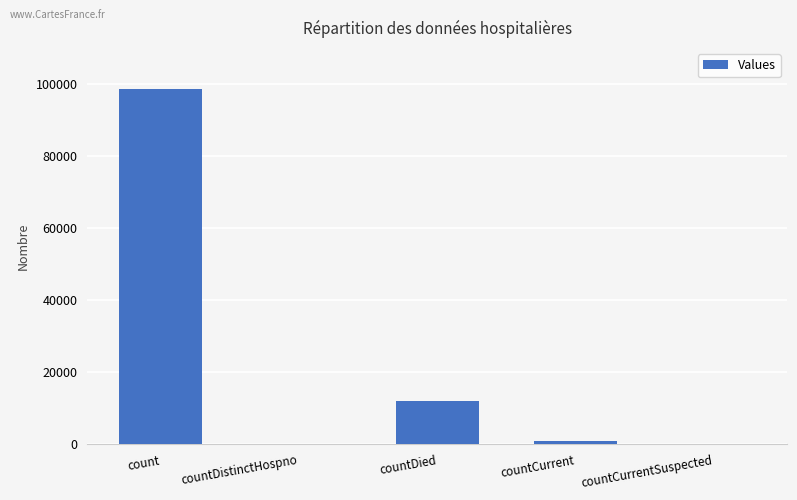

Reading right to left, transcribe all the data shown in this chart.

0	1035	12121	0	98715